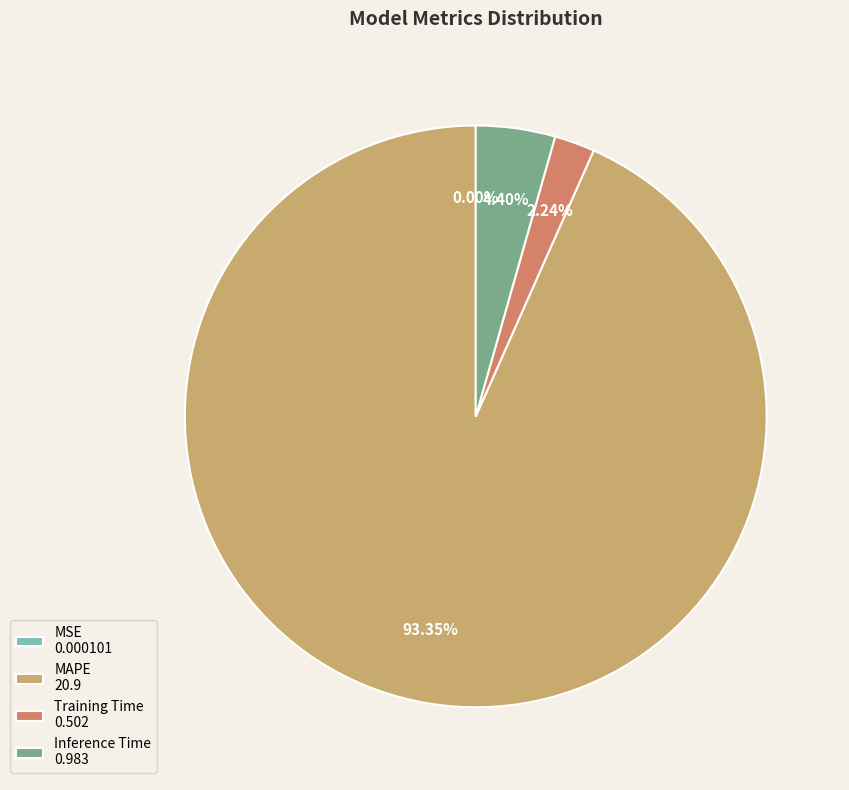

Does any single category account for the majority?

Yes